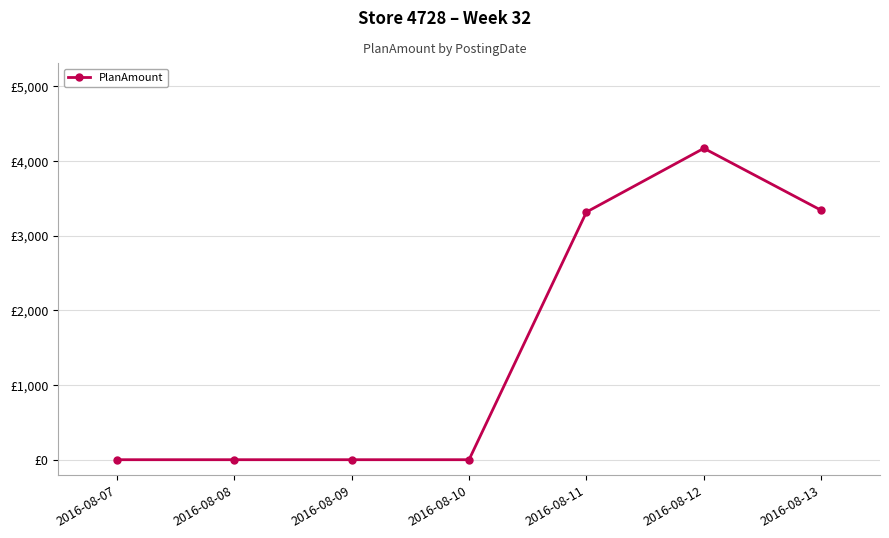

How many points are higher than both their immediate neighbors (excluding endpoints)?

1